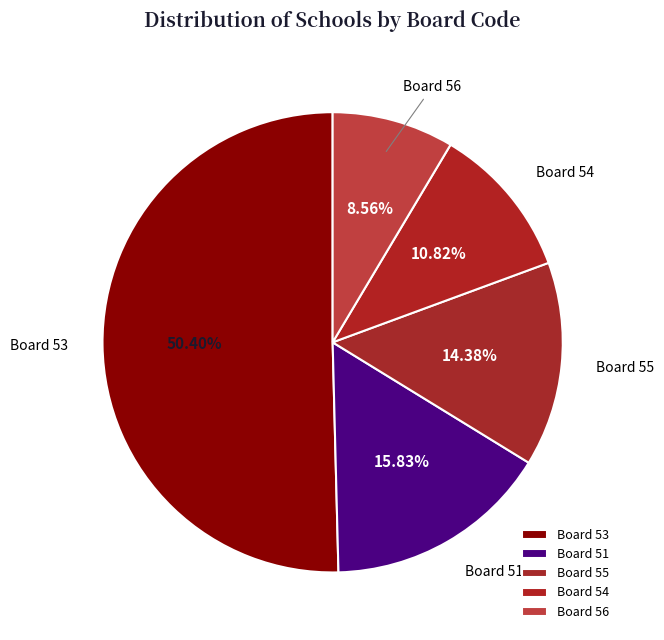

How many segments does this pie chart have?

5